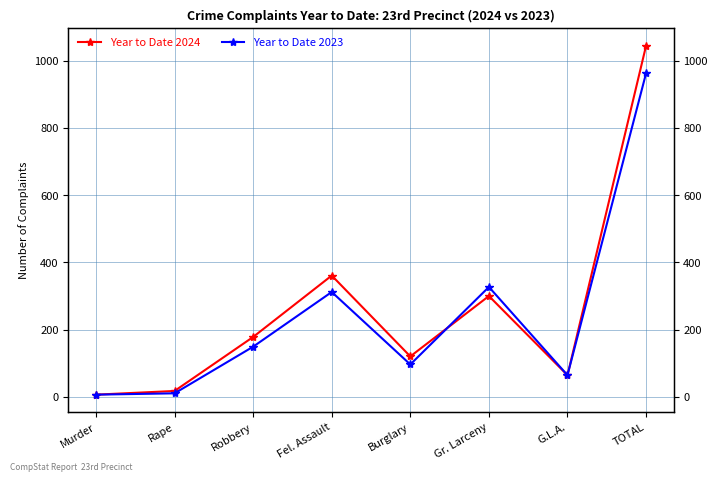

After their last crossing, which series has the higher values: Year to Date 2023 or Year to Date 2024?

Year to Date 2023